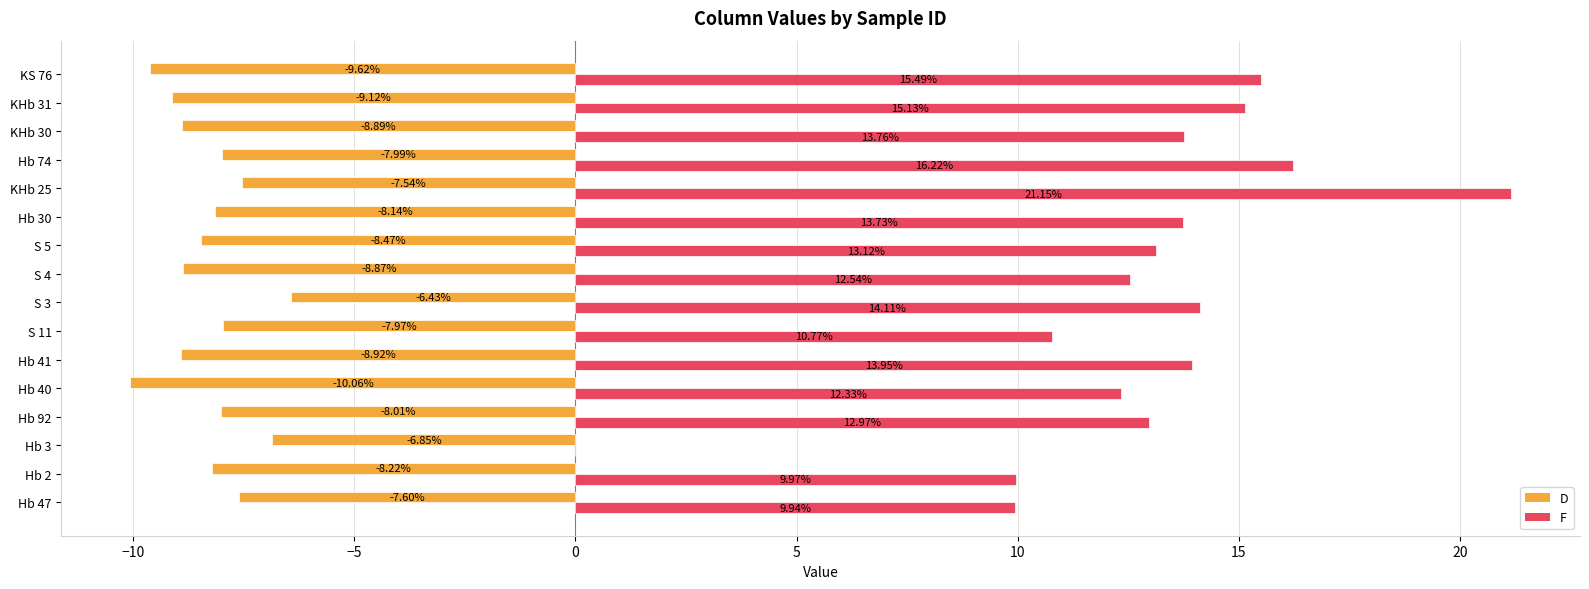

At which category is the sum across all series the highest?

KHb 25